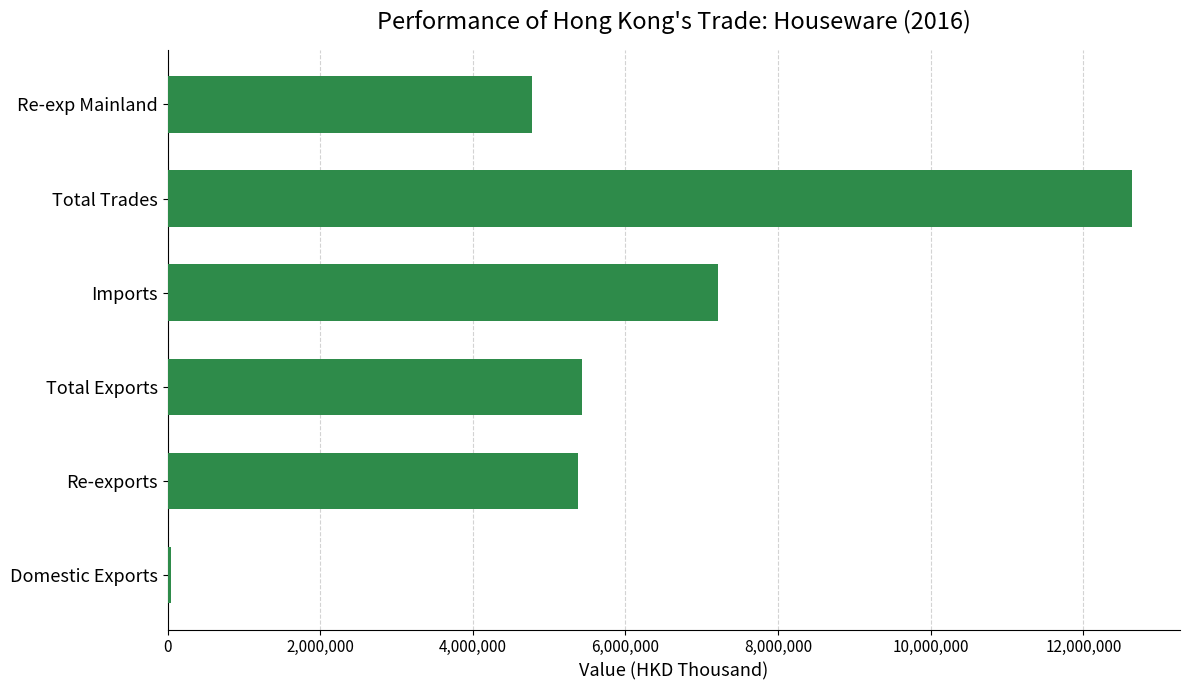

Between Total Trades and Domestic Exports, which is larger?

Total Trades